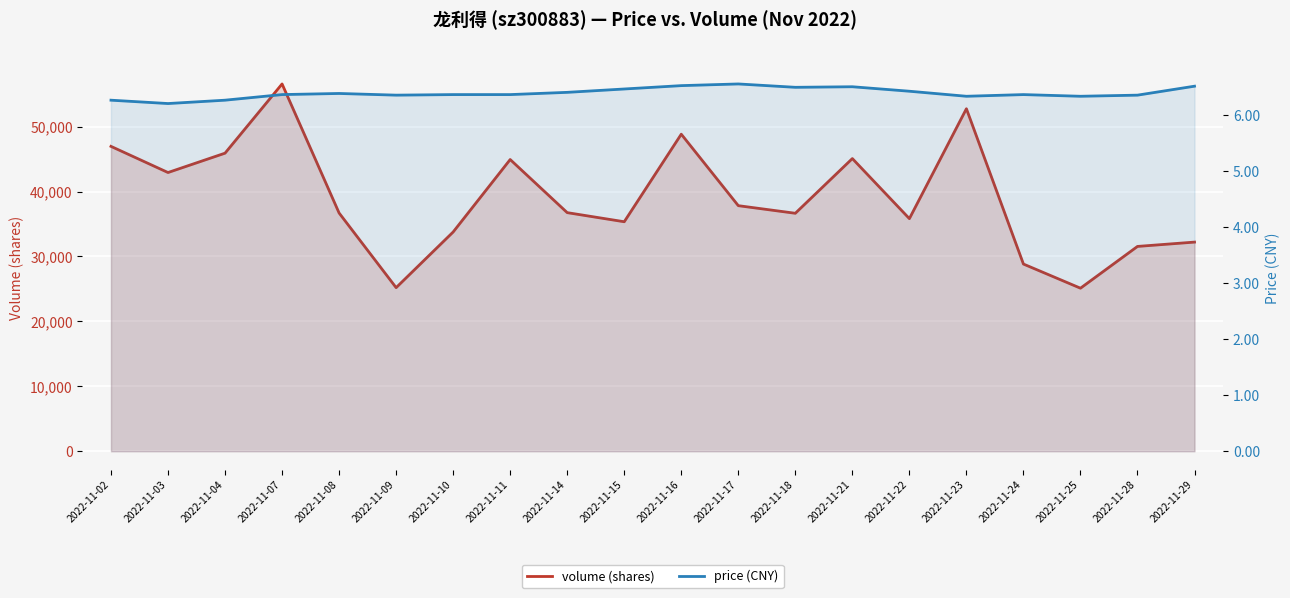

What is the value of the price (CNY) point at the 20th from the left?

6.5